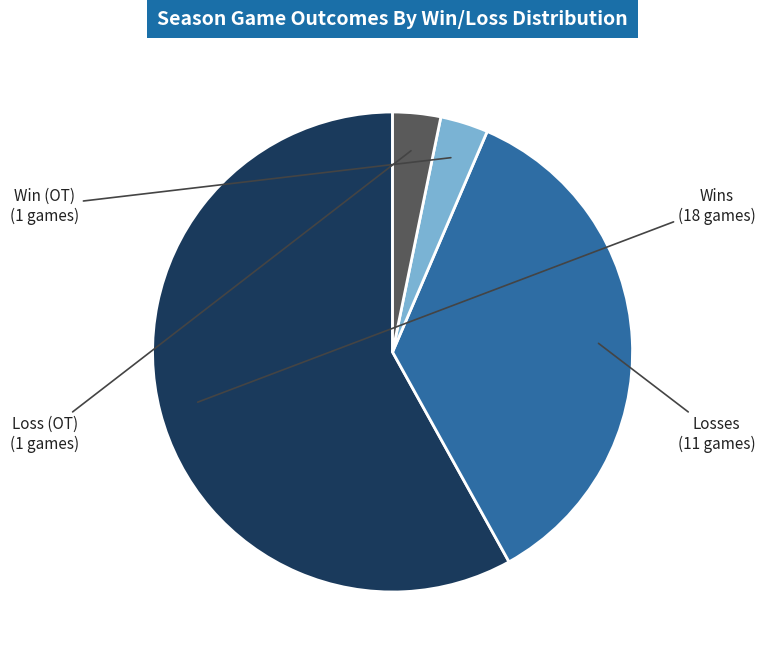

How many slices are in this pie chart?

4